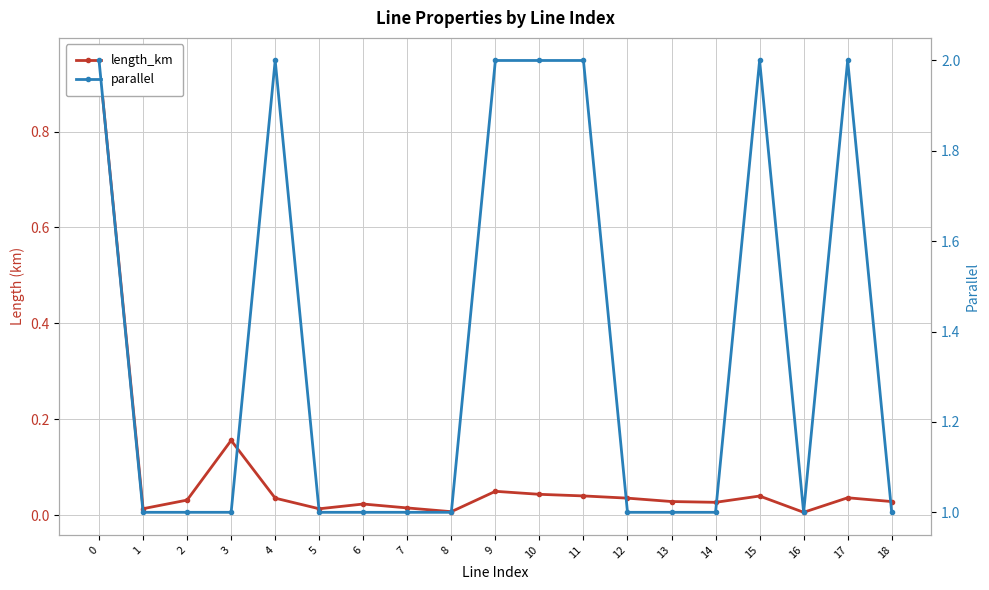

True or false: length_km and parallel cross at least once.

False